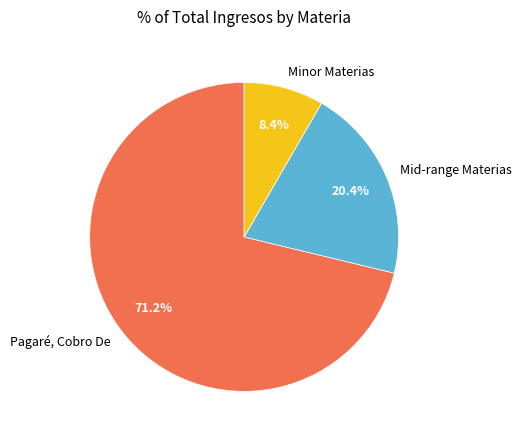

Rank the categories by value from lowest to highest.

Minor Materias, Mid-range Materias, Pagaré, Cobro De